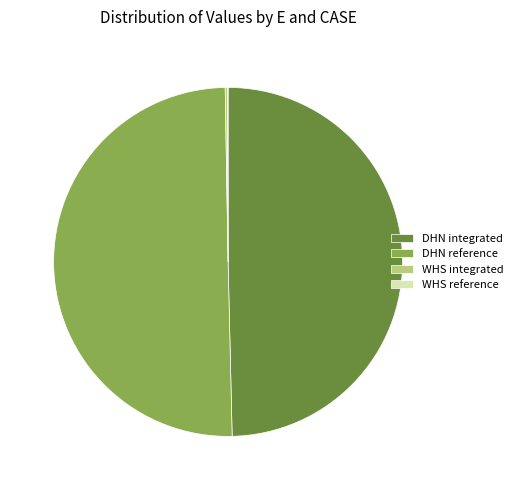

True or false: DHN reference accounts for 50% of the total.

True